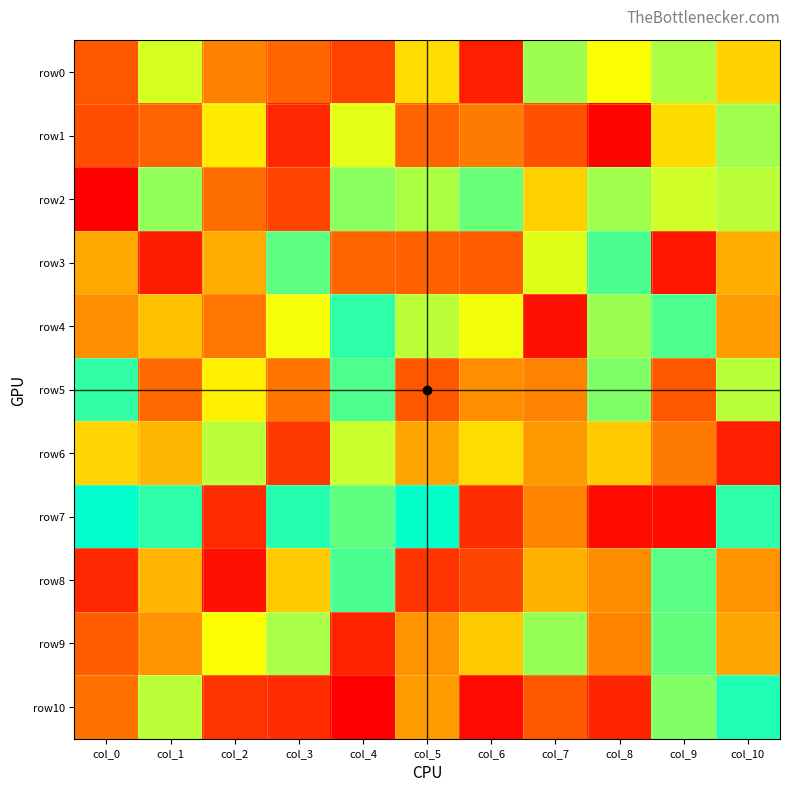

Reading left to right, extract all data points from this chart.

row0: col_0=-67	col_1=55	col_2=-40	col_3=-57	col_4=-81	col_5=20	col_6=-103	col_7=74	col_8=43	col_9=69	col_10=13
row1: col_0=-73	col_1=-59	col_2=28	col_3=-97	col_4=51	col_5=-58	col_6=-44	col_7=-71	col_8=-122	col_9=19	col_10=73
row2: col_0=-124	col_1=78	col_2=-52	col_3=-79	col_4=80	col_5=69	col_6=90	col_7=11	col_8=73	col_9=57	col_10=64
row3: col_0=-15	col_1=-105	col_2=-13	col_3=94	col_4=-57	col_5=-61	col_6=-63	col_7=53	col_8=100	col_9=-109	col_10=-11
row4: col_0=-31	col_1=1	col_2=-47	col_3=45	col_4=110	col_5=64	col_6=46	col_7=-113	col_8=74	col_9=99	col_10=-22
row5: col_0=109	col_1=-54	col_2=32	col_3=-48	col_4=99	col_5=-66	col_6=-31	col_7=-39	col_8=84	col_9=-66	col_10=65
row6: col_0=15	col_1=-5	col_2=64	col_3=-86	col_4=59	col_5=-17	col_6=20	col_7=-24	col_8=8	col_9=-44	col_10=-104
row7: col_0=125	col_1=110	col_2=-96	col_3=113	col_4=93	col_5=124	col_6=-93	col_7=-37	col_8=-116	col_9=-116	col_10=110
row8: col_0=-97	col_1=-6	col_2=-114	col_3=8	col_4=100	col_5=-89	col_6=-78	col_7=-9	col_8=-32	col_9=95	col_10=-28
row9: col_0=-63	col_1=-28	col_2=43	col_3=70	col_4=-100	col_5=-27	col_6=7	col_7=76	col_8=-38	col_9=92	col_10=-16
row10: col_0=-50	col_1=64	col_2=-90	col_3=-94	col_4=-124	col_5=-22	col_6=-117	col_7=-67	col_8=-99	col_9=83	col_10=115